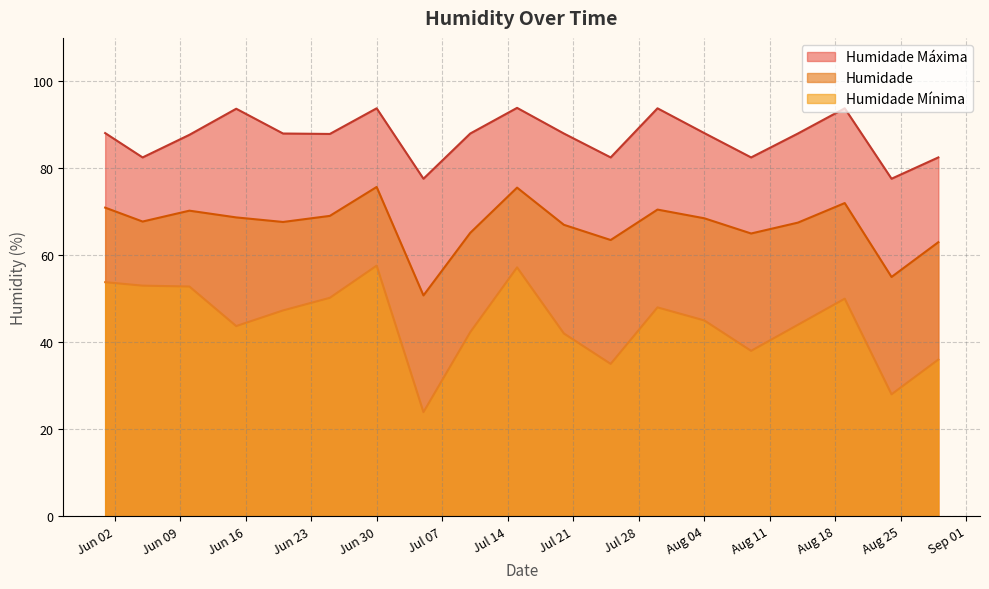

True or false: Humidade and Humidade Máxima intersect in this chart.

False